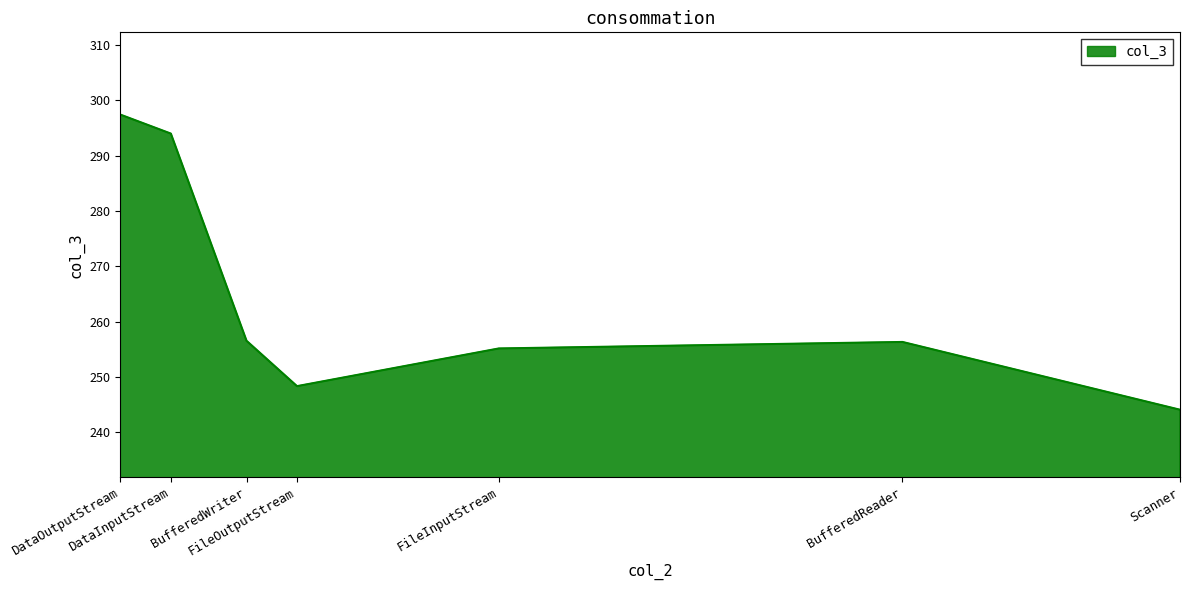

Does the chart display data point markers on the line(s)?

No